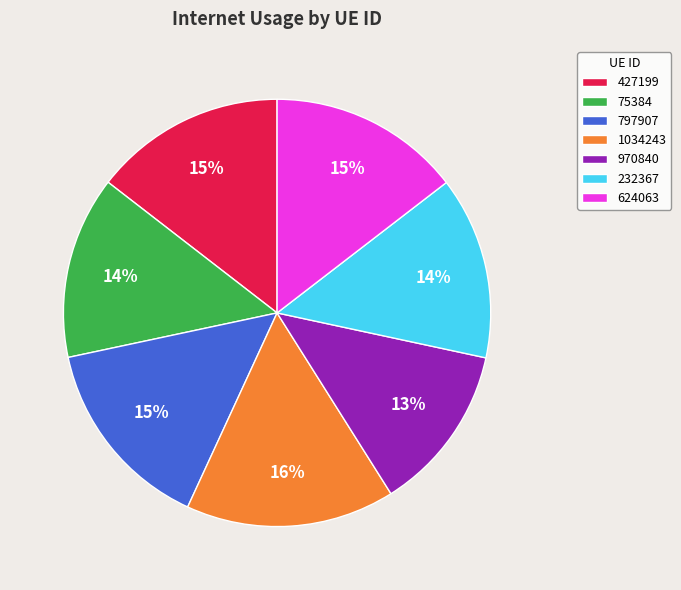

How many slices are in this pie chart?

7